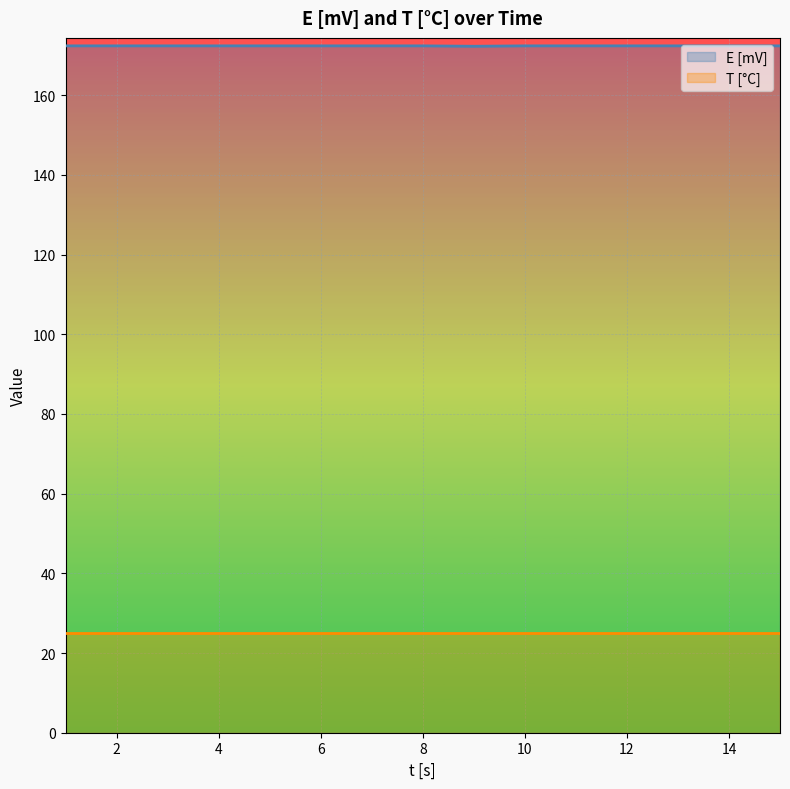

Is this an area chart (filled region under the line)?

No